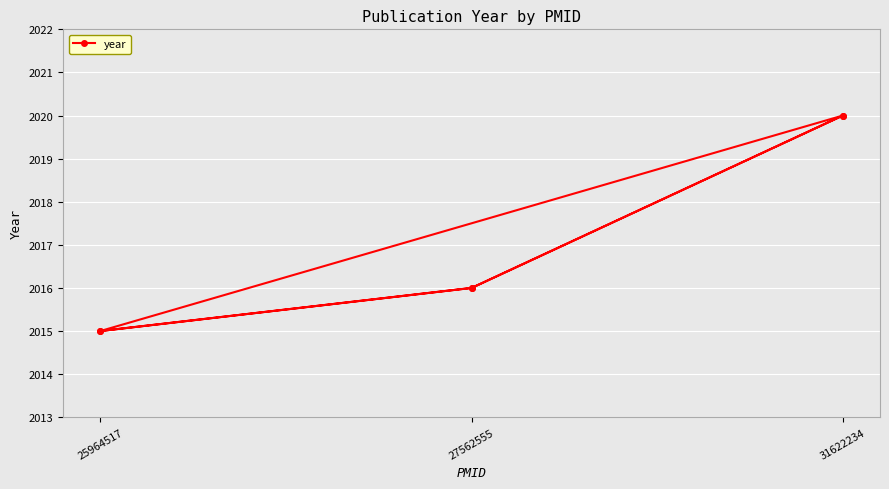

The value at 27562555 is 916. True or false?

False